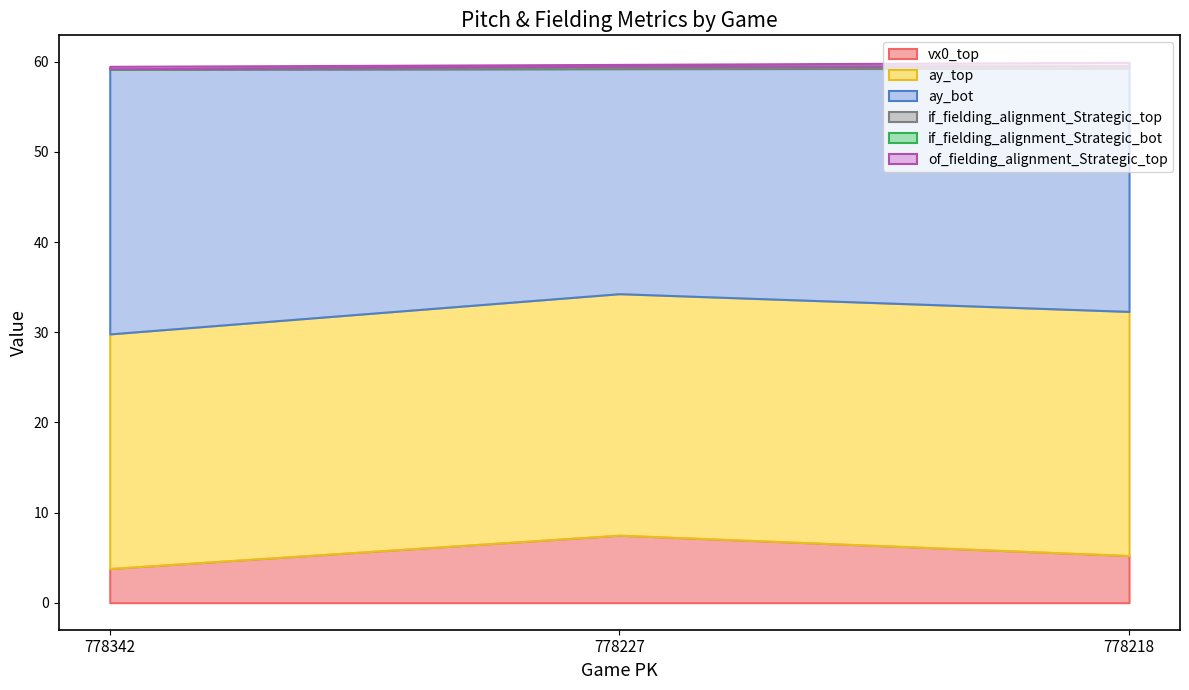

What is the difference between the highest and lowest values at 778218?

27.0